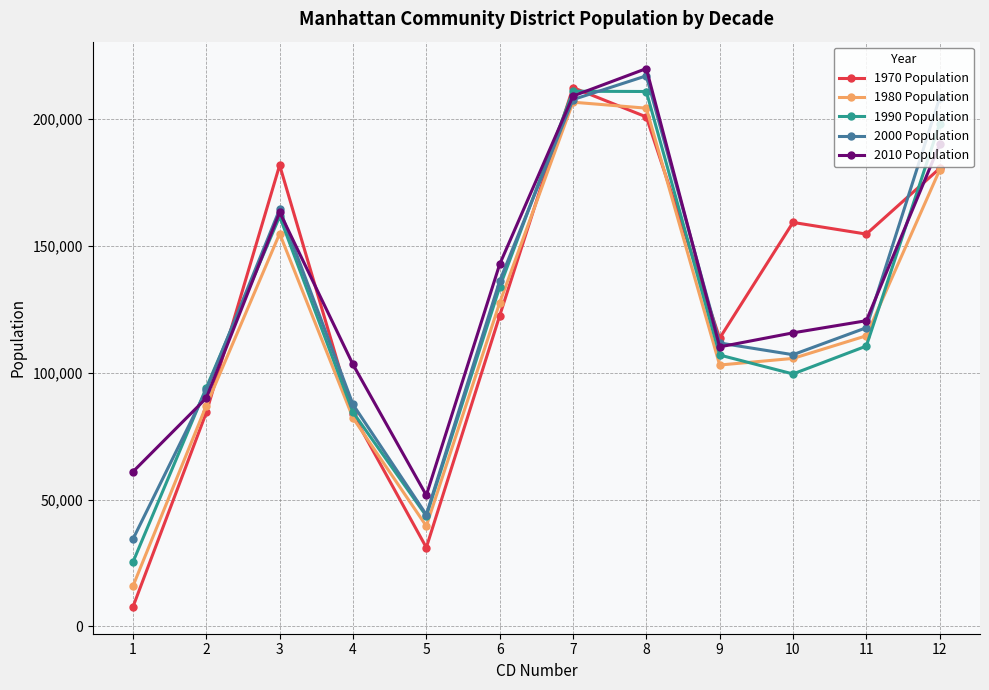

How many data points in 1970 Population are less than 154662?

6